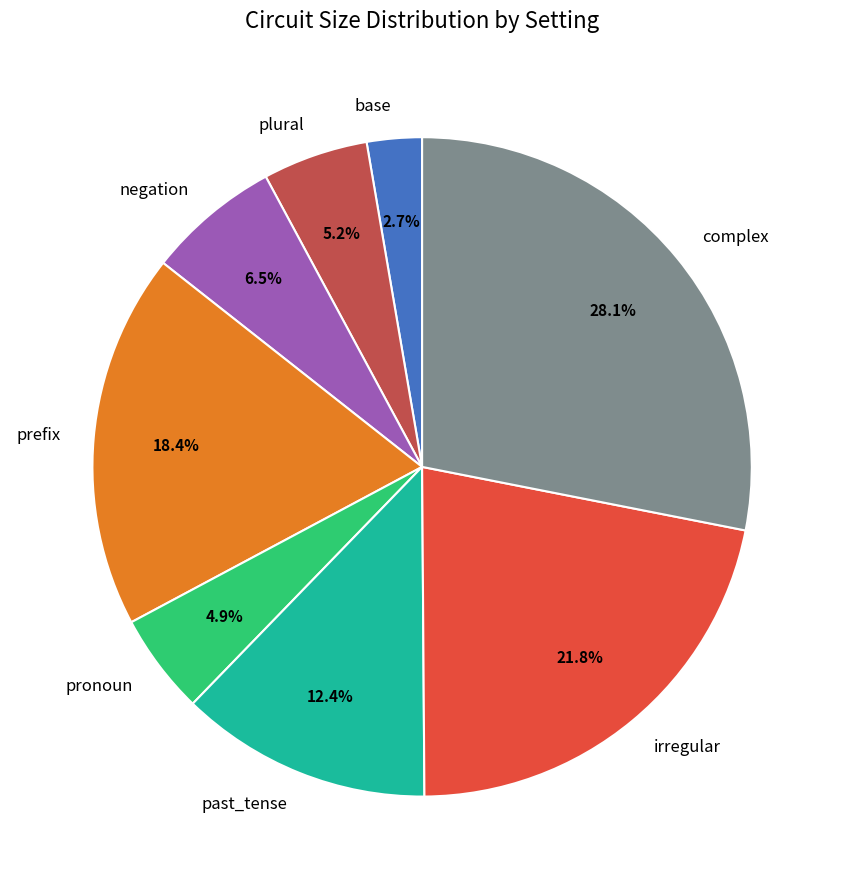

Which category has the biggest portion of the pie?

complex